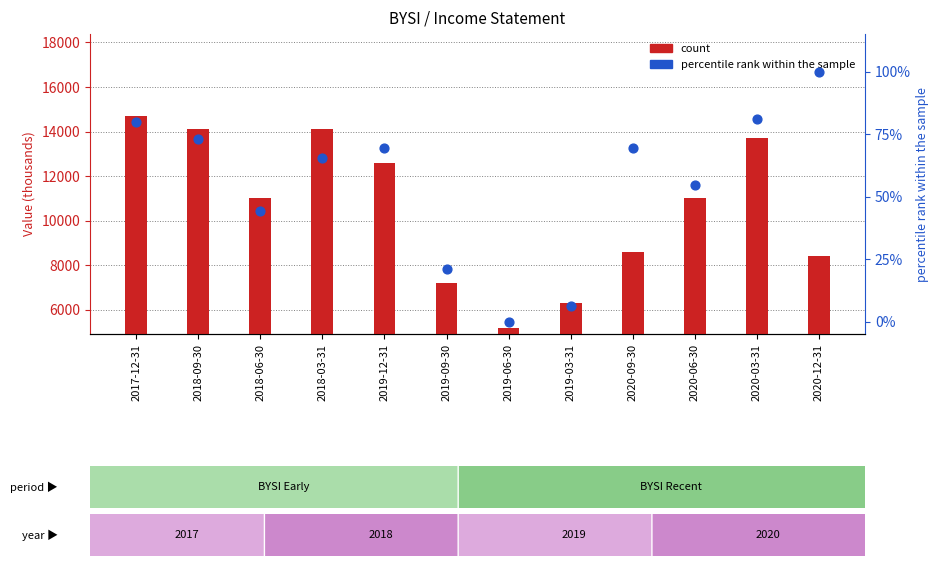

Which series has the widest spread of Y values?

count